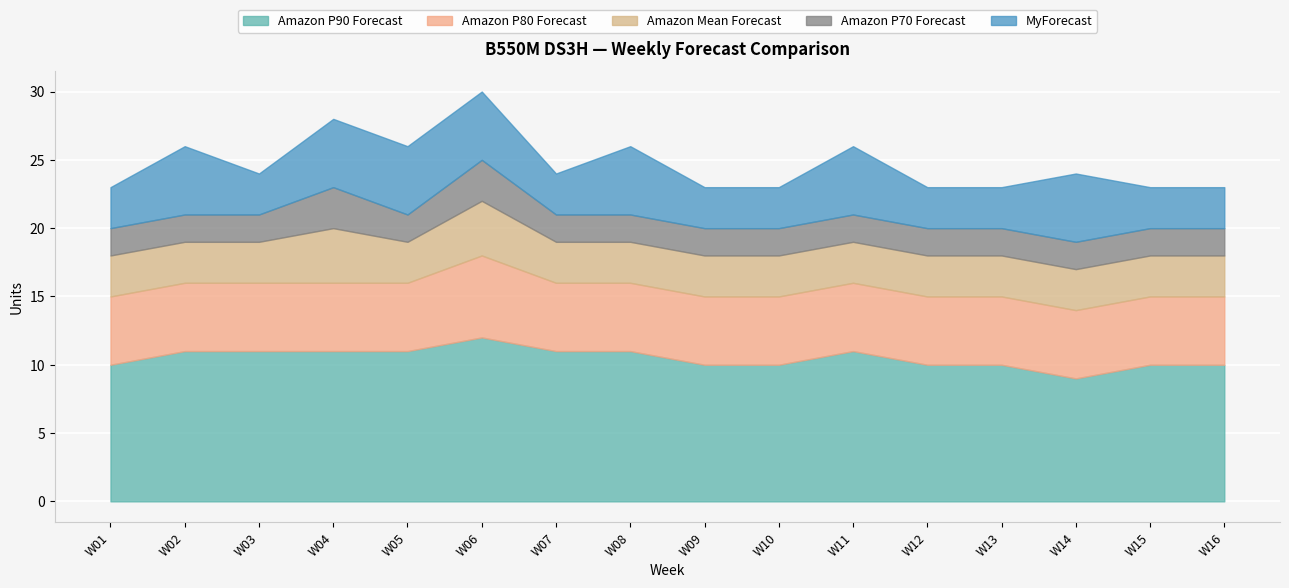

What are all the series names shown in the legend?

Amazon P90 Forecast, Amazon P80 Forecast, Amazon Mean Forecast, Amazon P70 Forecast, MyForecast